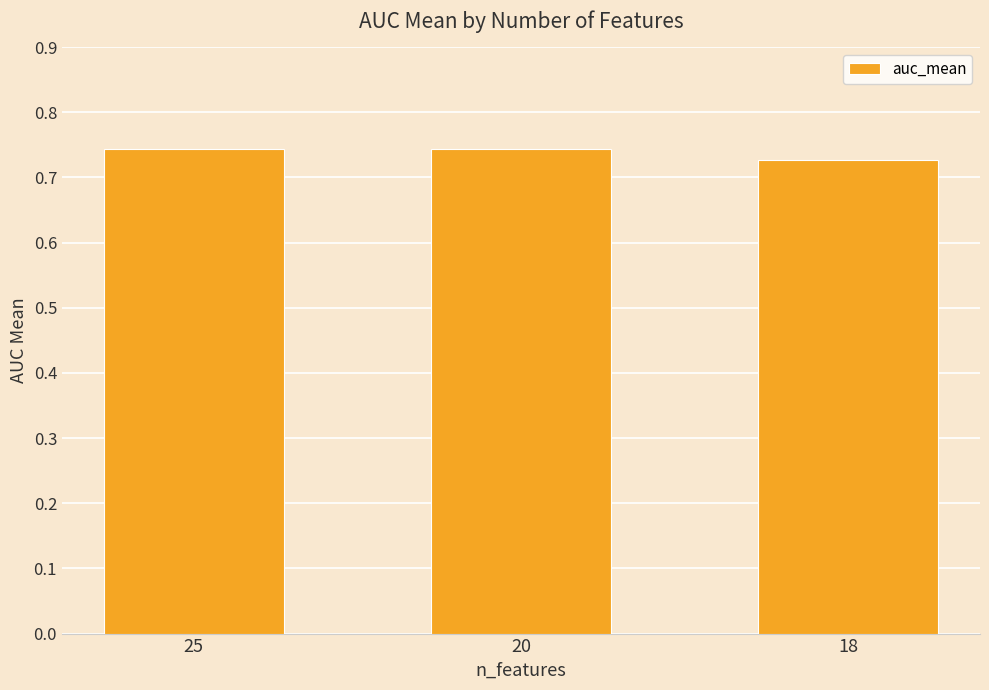

What is the sum of all values?

2.2